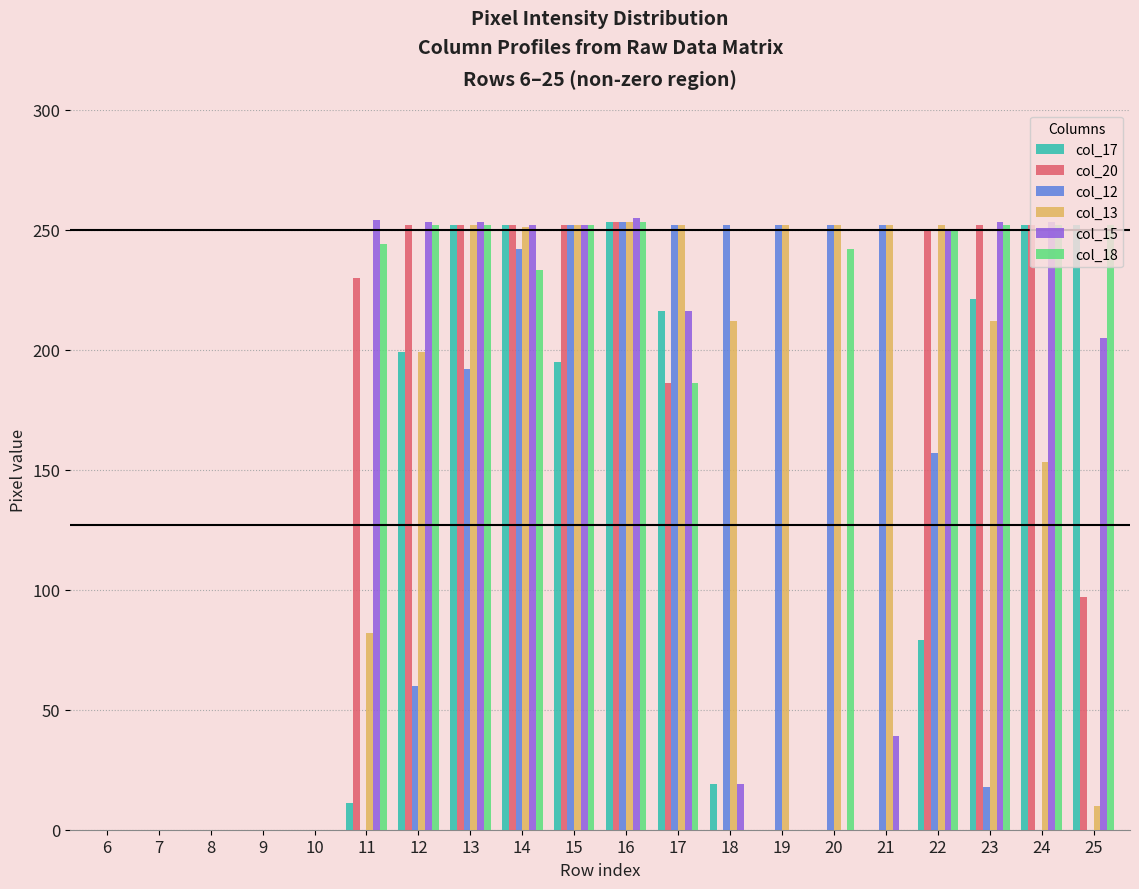

What is the maximum value for col_13?

253